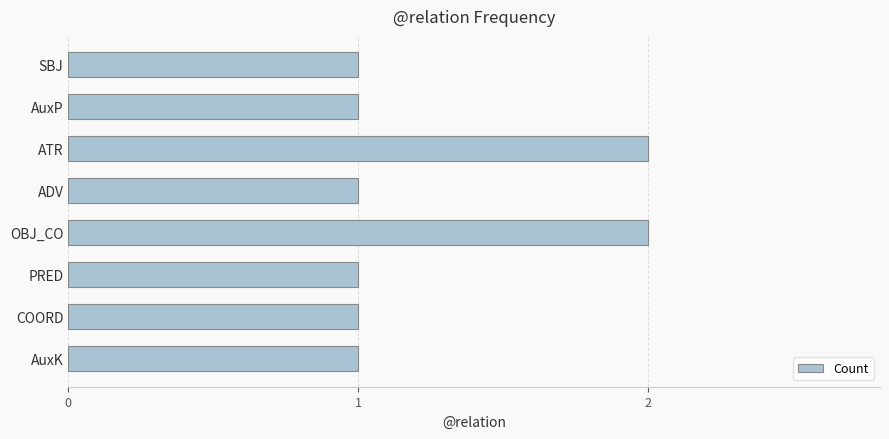

Is it true that the value at AuxP is 1?

True